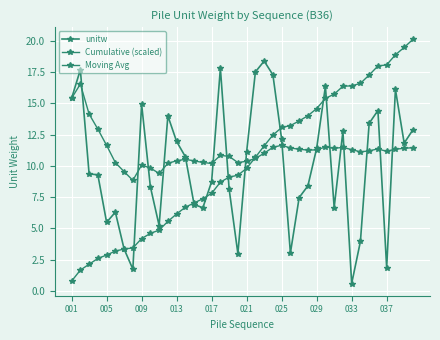

Which series ends up on top after the final intersection of unitw and Moving Avg?

unitw